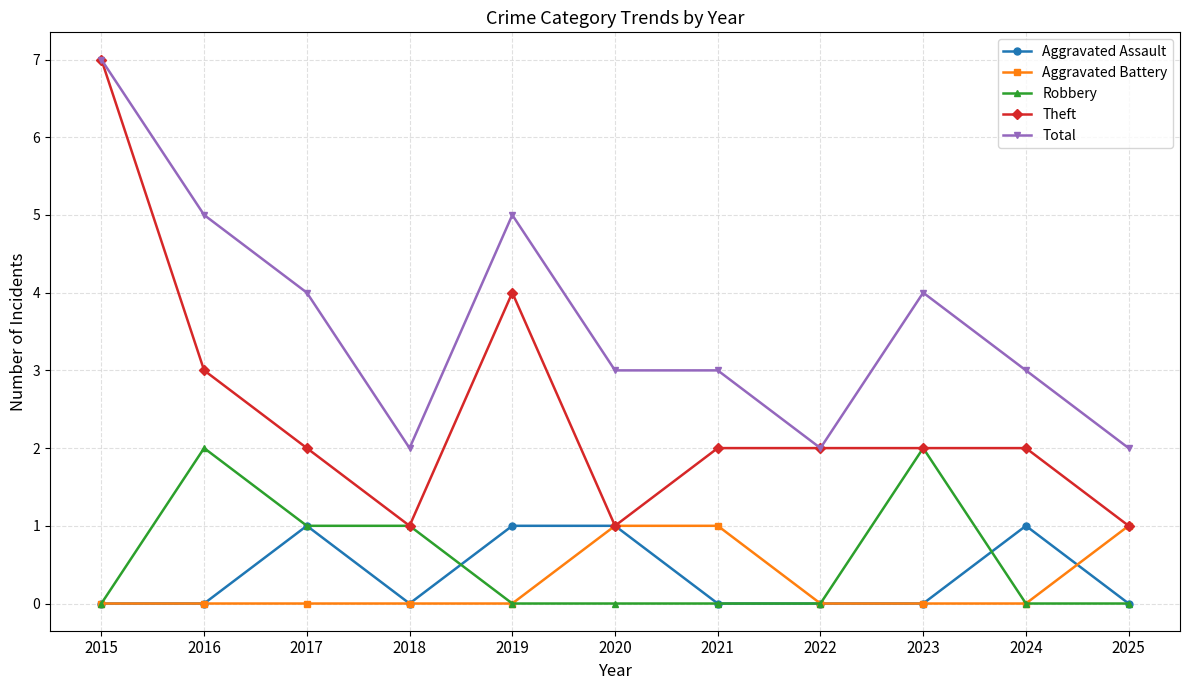

What is the sum of all Theft values?

27